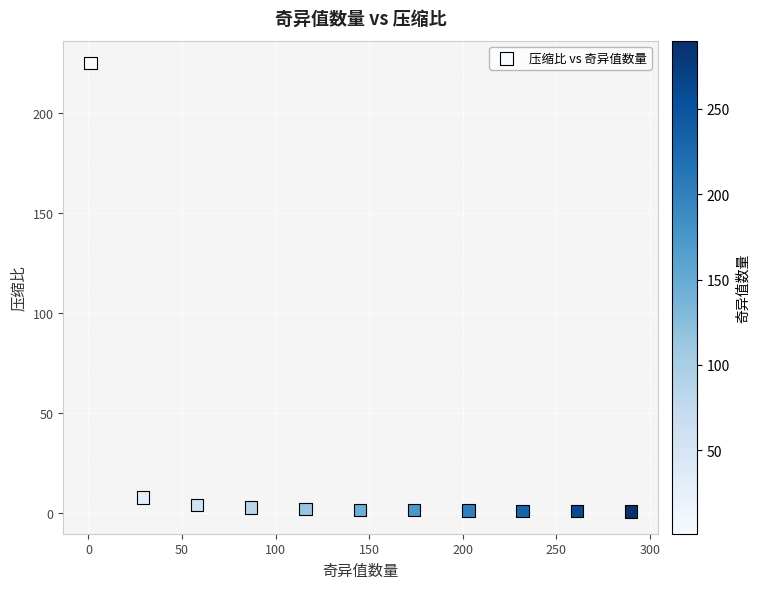

What Y value in the scatter plot is closest to 112?

7.8